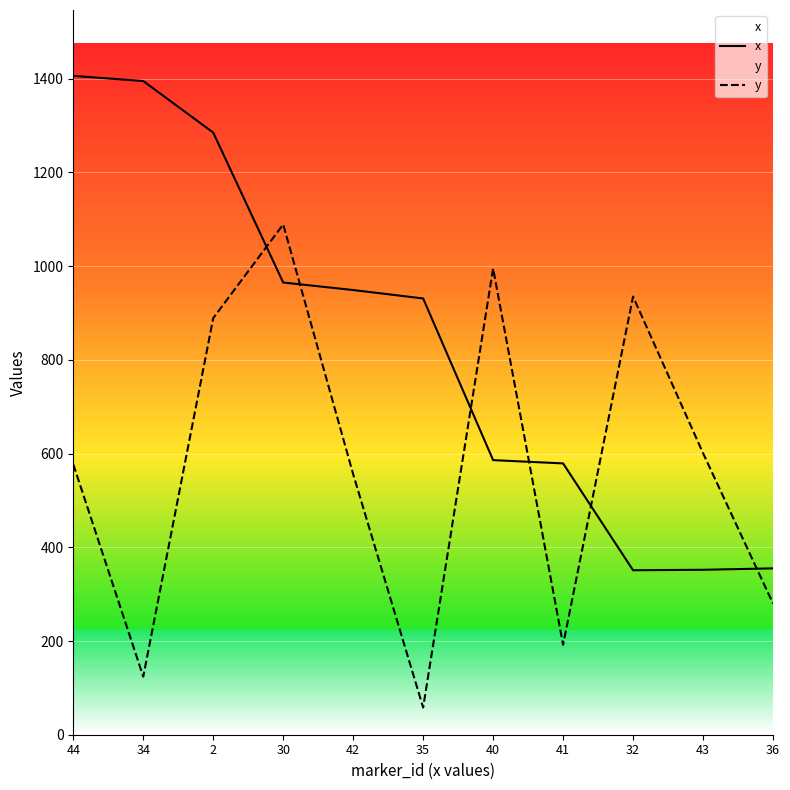

At how many categories does at least one series exceed 228?

11